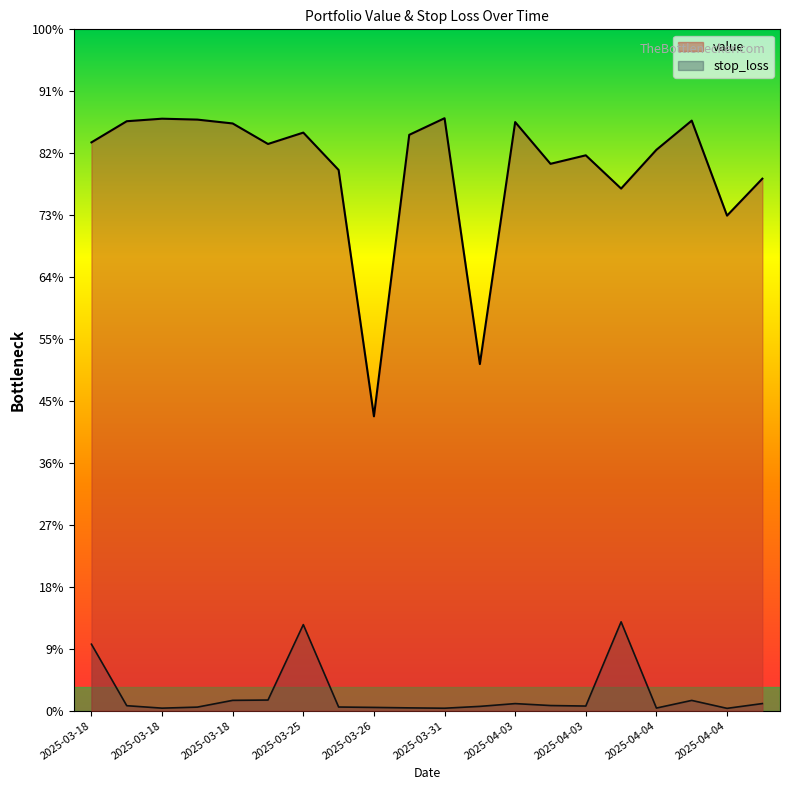

Is the value of value at 2025-03-26 greater than the value of stop_loss at 2025-04-03?

Yes